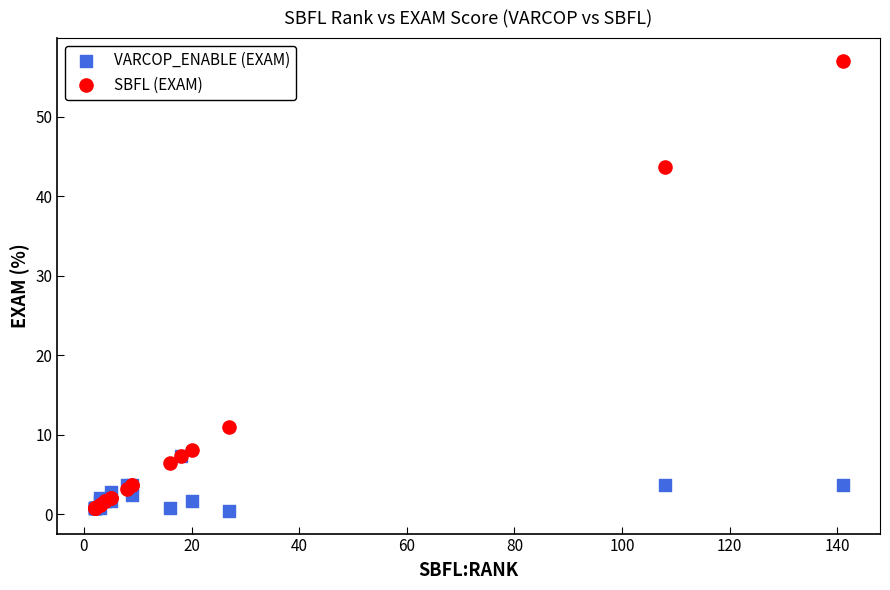

In the SBFL (EXAM) series, what Y value is closest to 28?

43.7